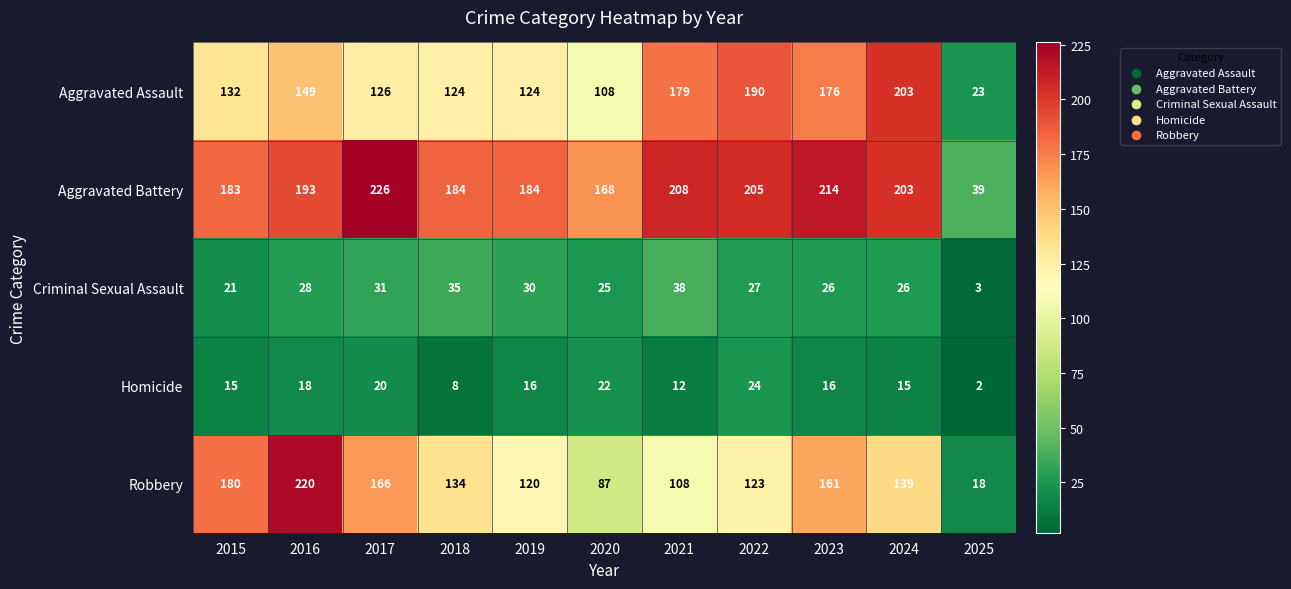

The Aggravated Battery series shows 205 at 2022. True or false?

True